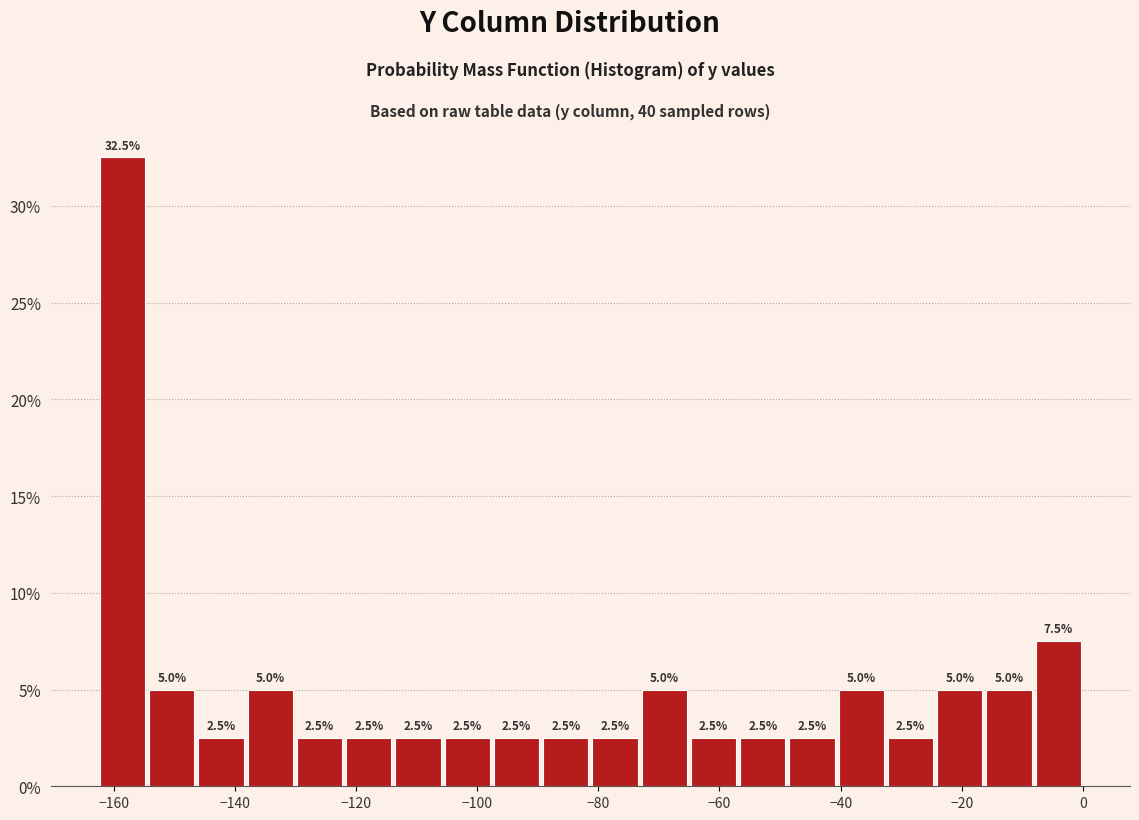

How tall is the bar that spans -114 to -106 on the x-axis? The bar edges are not printed on the chart, so give them approximately, as read against the axis.

2.5